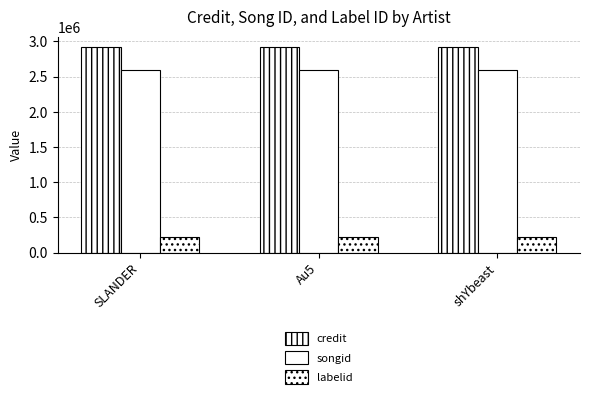

How many distinct data groups are displayed?

3